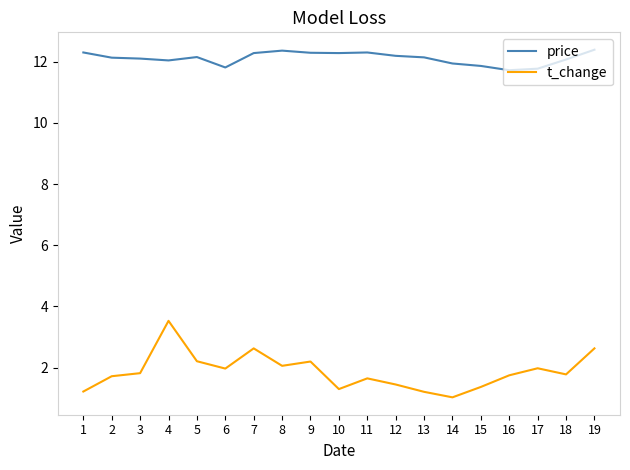

What is the difference between the highest and lowest values at 2?

10.4